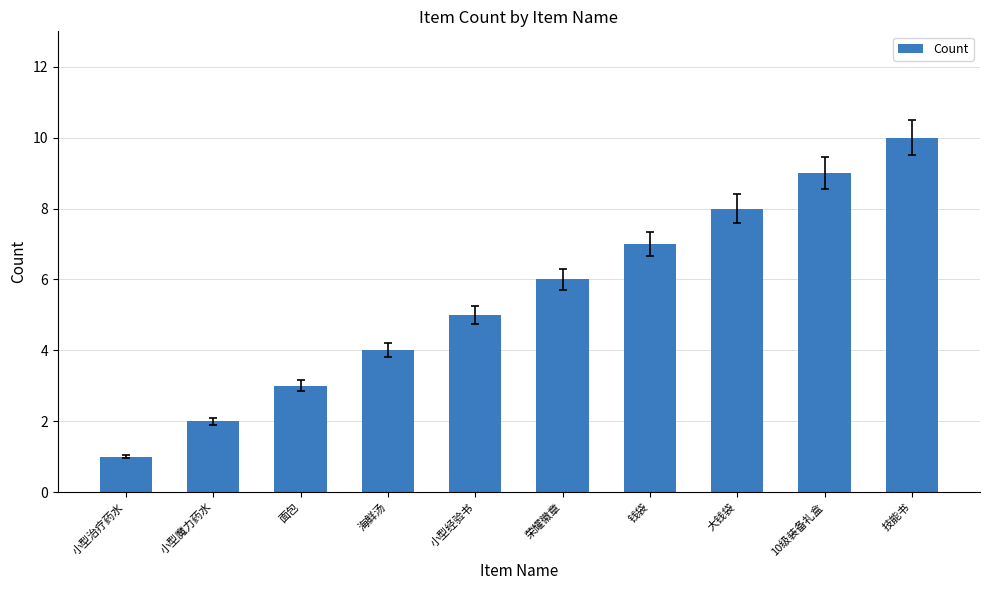

What position from the right is 面包?

8